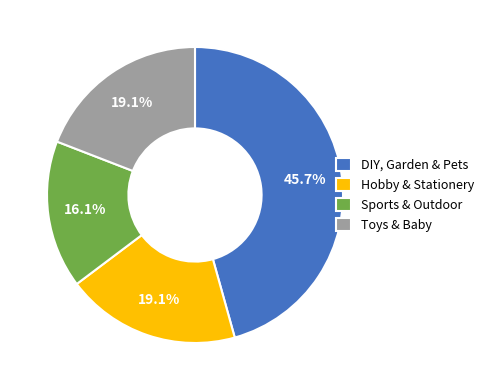

True or false: Sports & Outdoor accounts for 25% of the total.

False